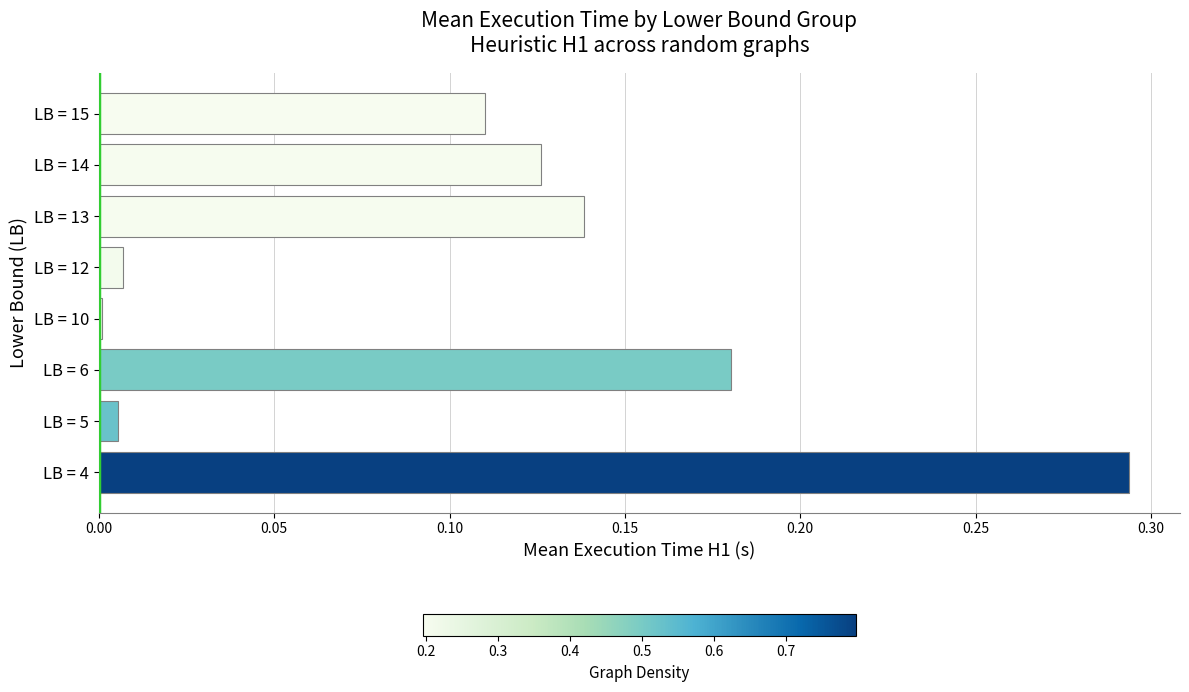

True or false: the data shows 0.1 at LB = 6.

False